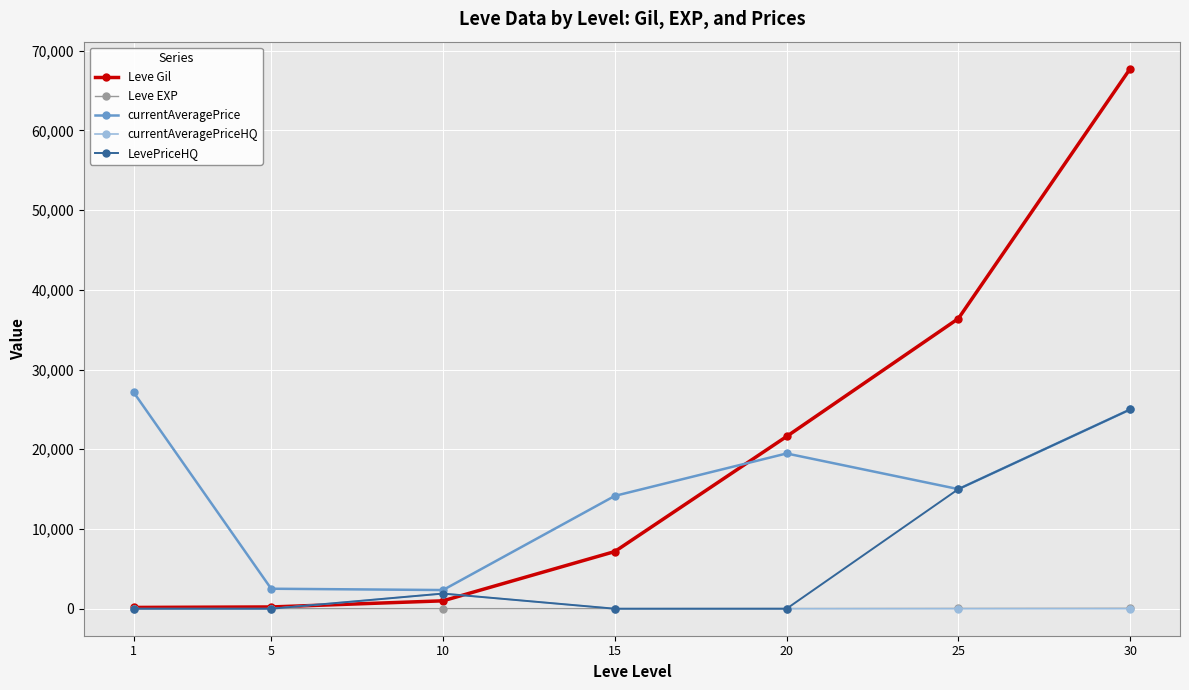

At which category does currentAveragePriceHQ reach its first local peak?

10